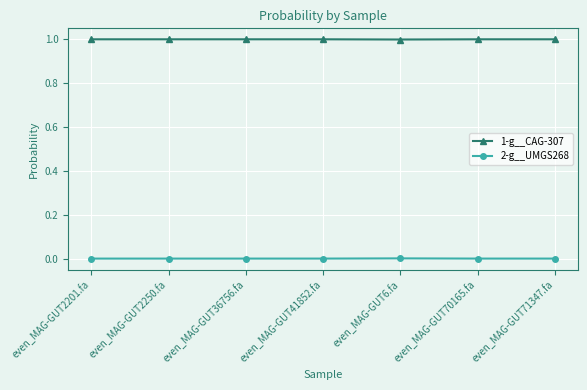

What is the label of the 2nd point from the right?

even_MAG-GUT70165.fa